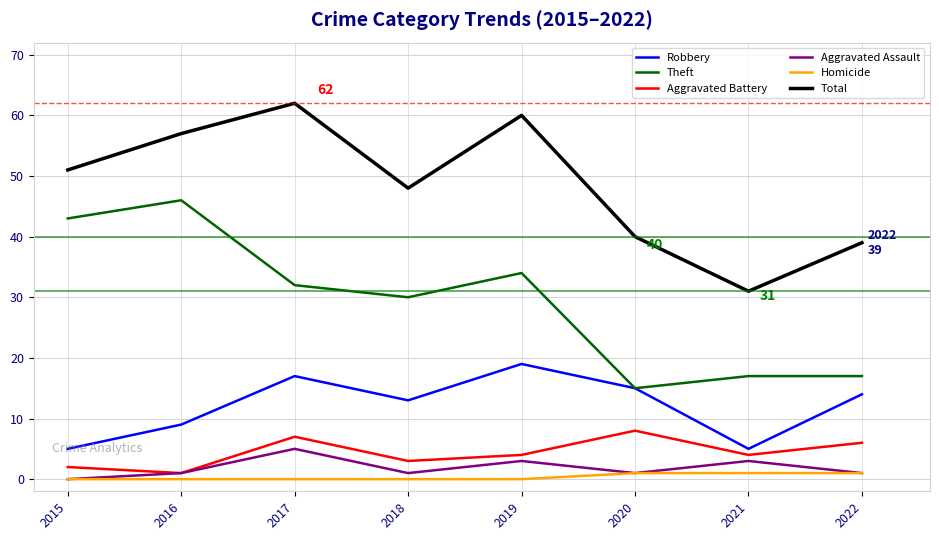

The value of Aggravated Battery at 2022 is 6. True or false?

True